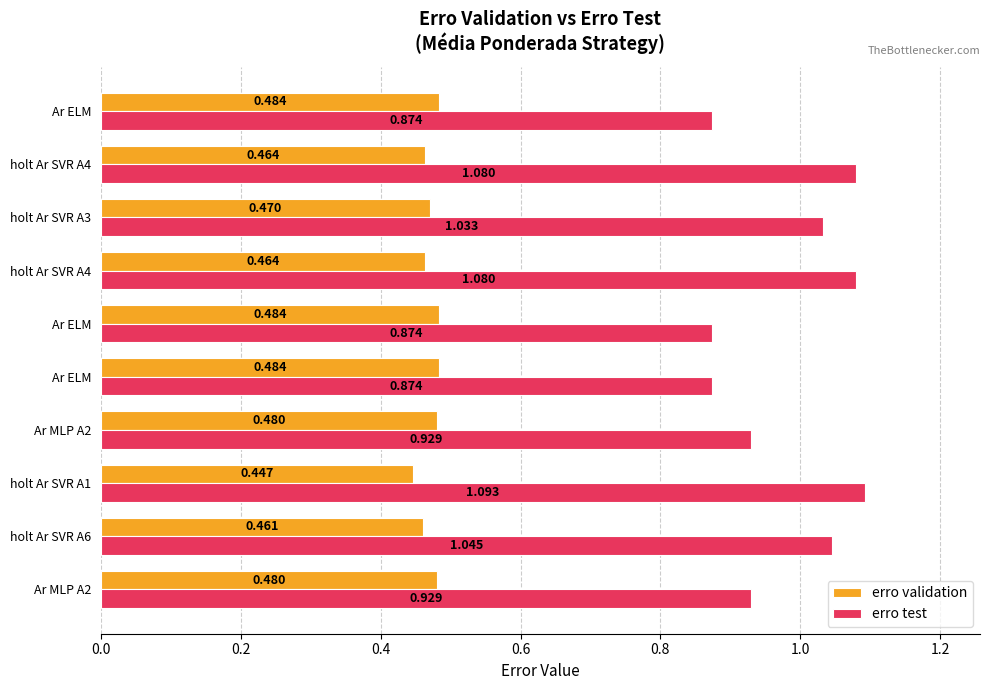

What are all the series names shown in the legend?

erro validation, erro test